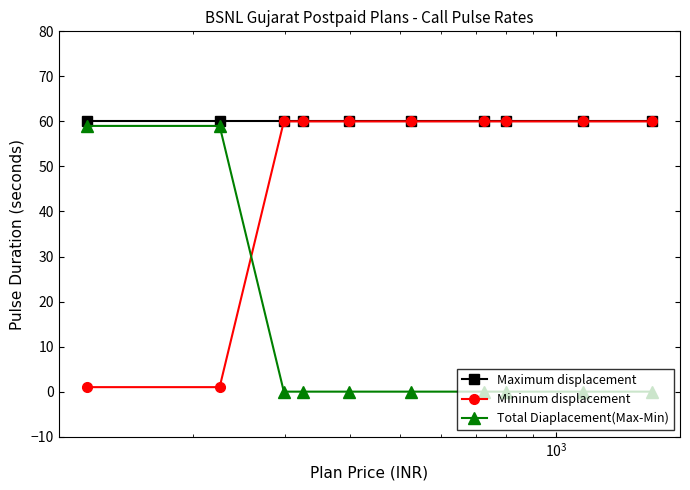

At how many categories does at least one series exceed 23?

10